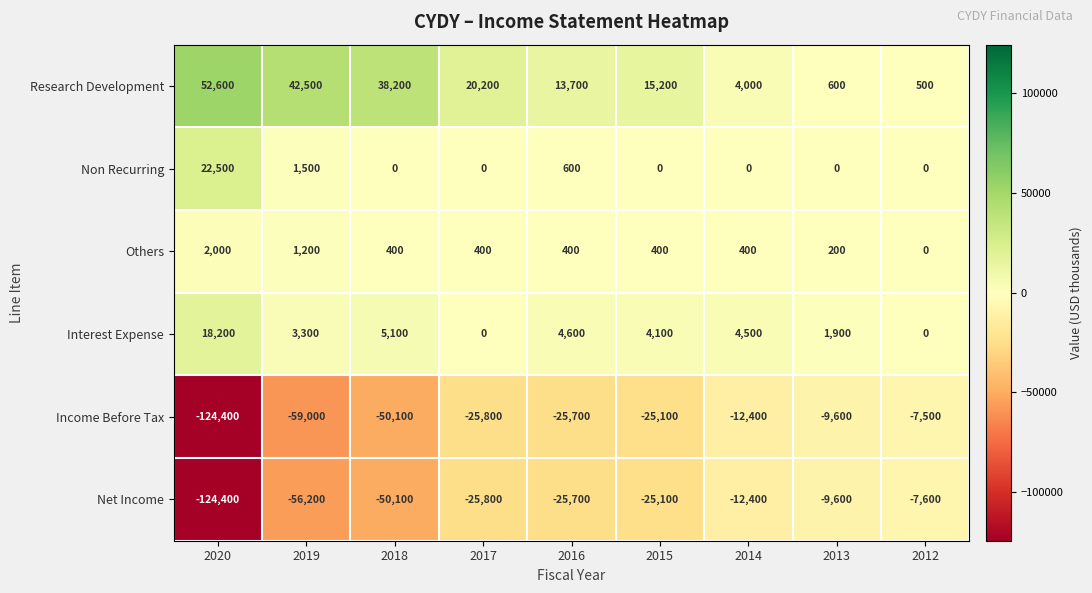

What is the difference between the Research Development values at 2019 and 2018?

4300